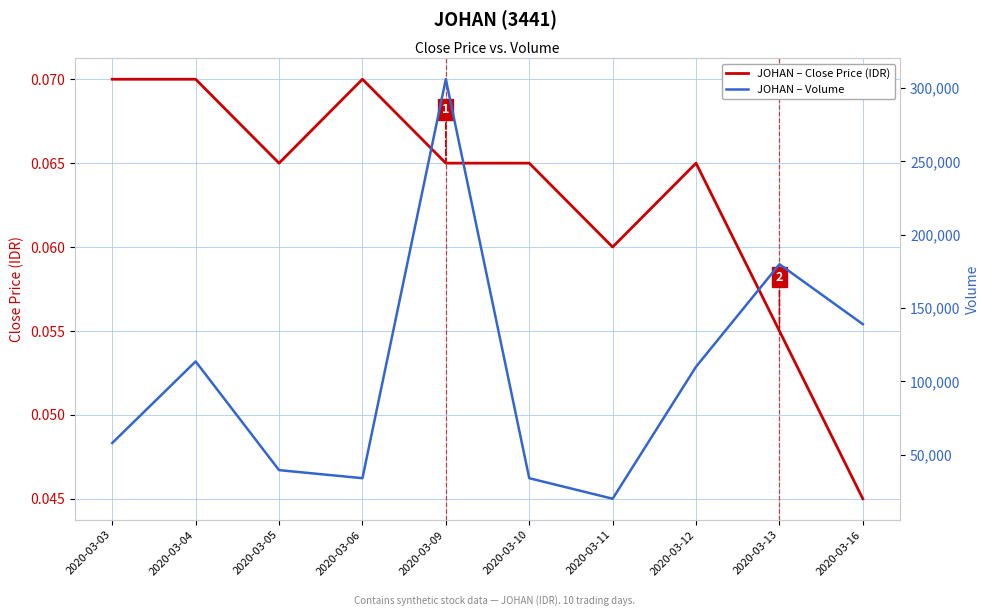

How many data points in JOHAN – Volume are above 110000?

4